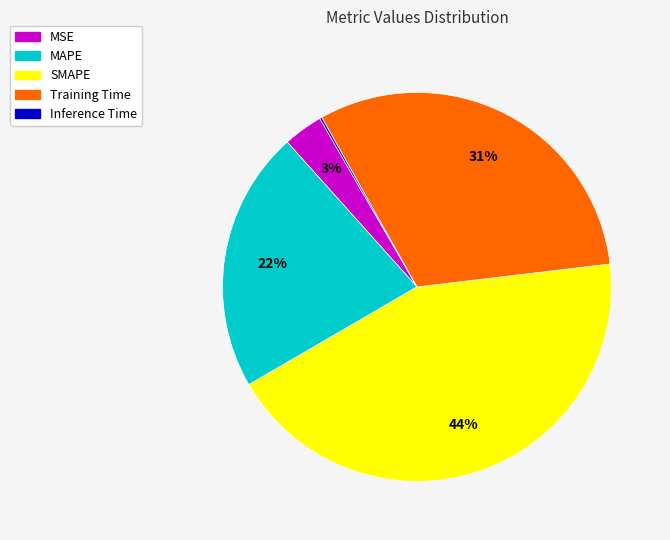

The Training Time slice represents 31% of the pie. True or false?

True